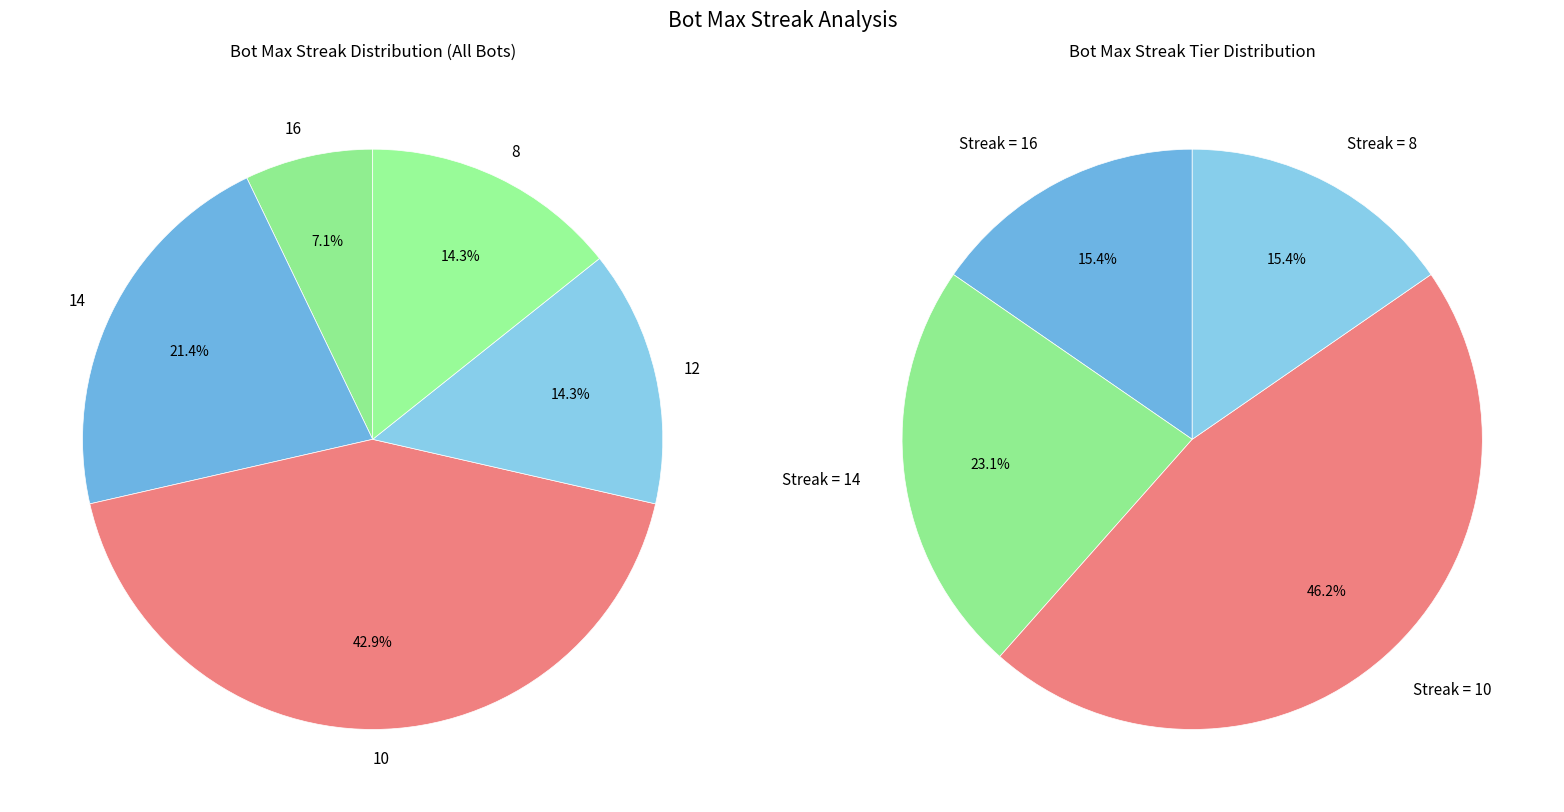

To the nearest percent, what is the combined percentage of 8 and 16?

21%